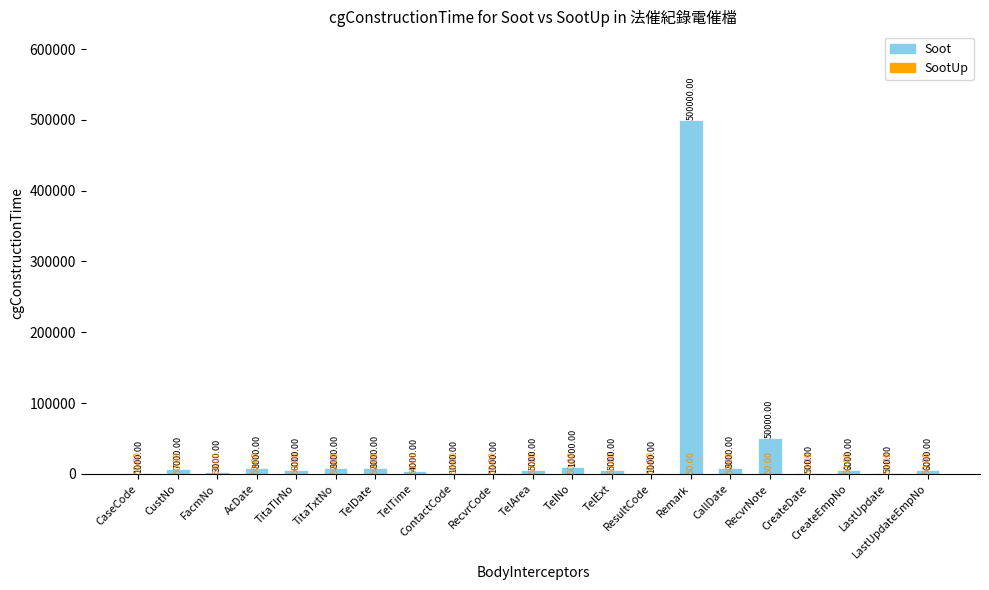

At how many categories does at least one series exceed 117802?

1